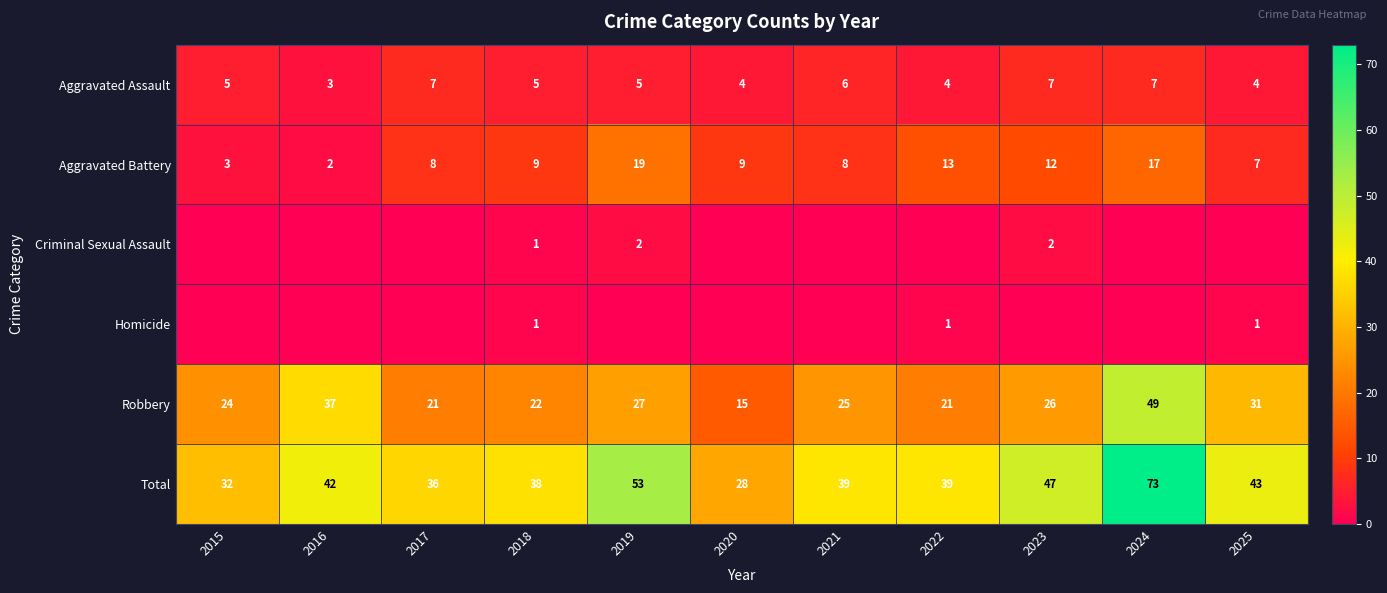

Which label corresponds to the largest value in the chart?

2024